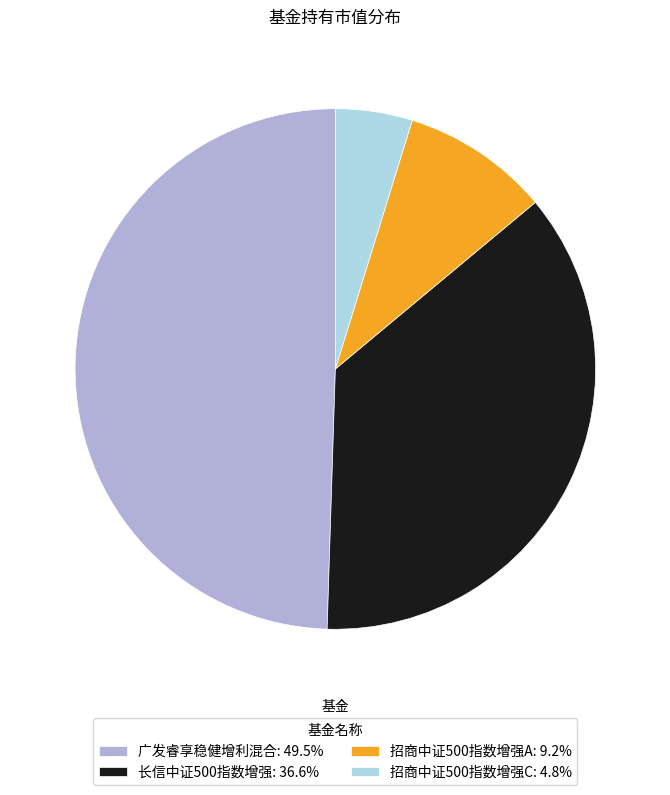

Does 长信中证500指数增强 account for over 50% of the chart?

No